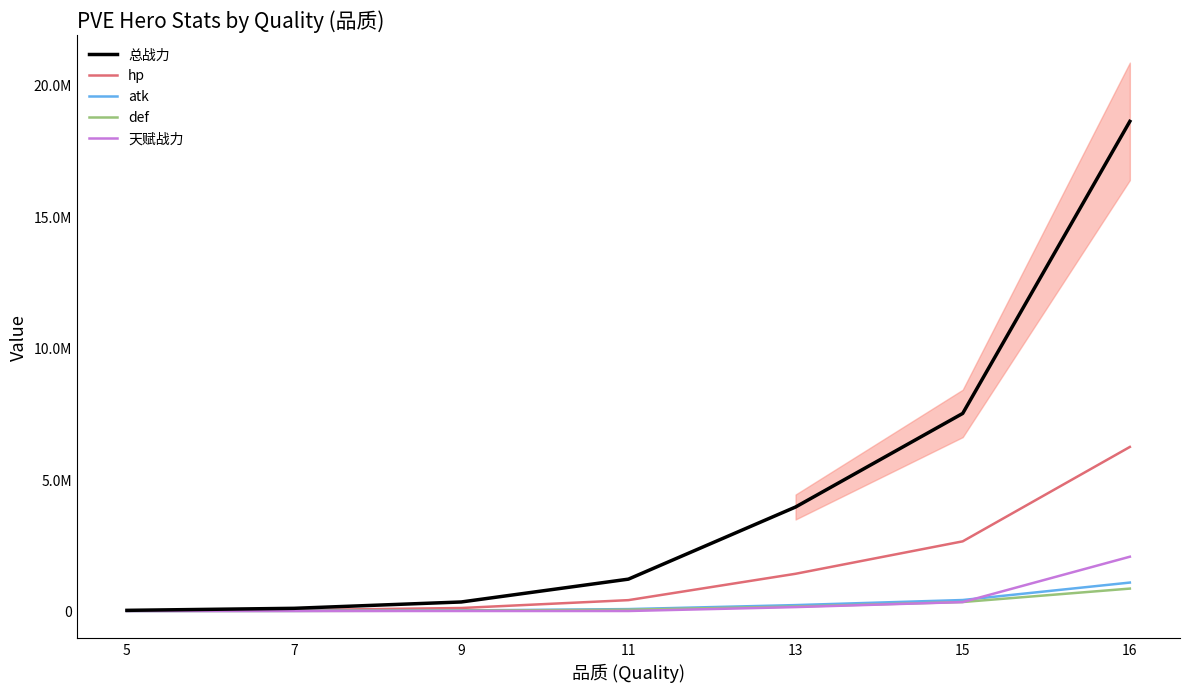

What is the average value of the def series?

204288.4